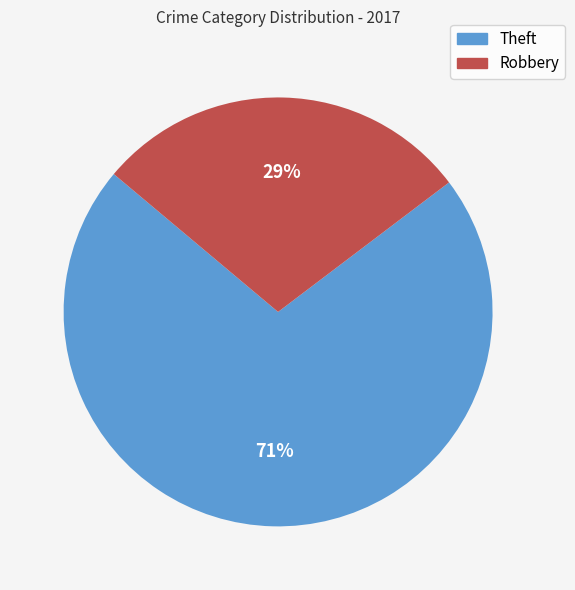

Which category has the biggest portion of the pie?

Theft